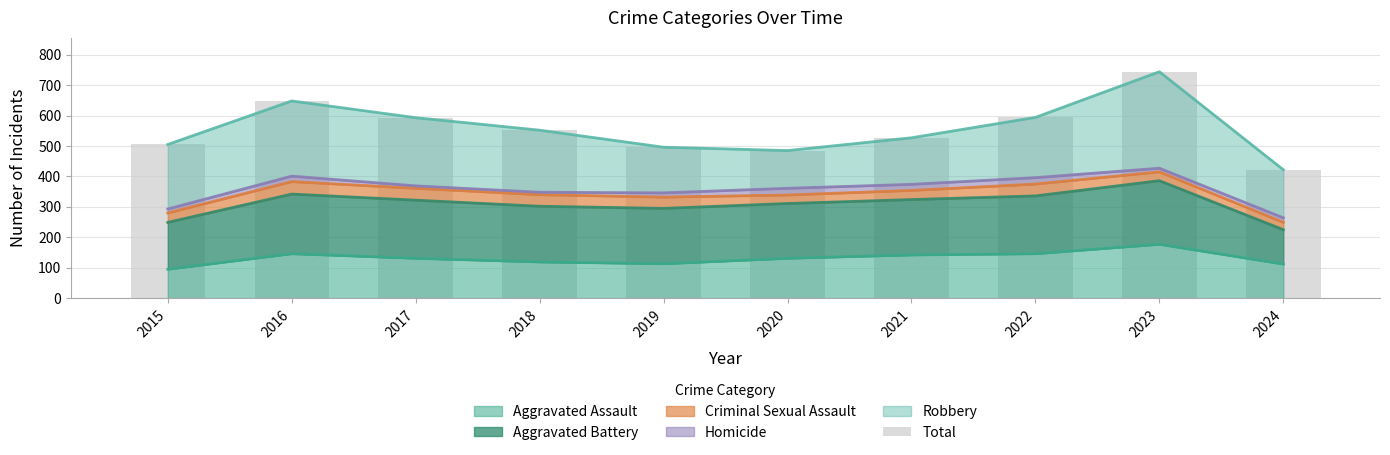

What is the difference between the maximum and minimum values?

322